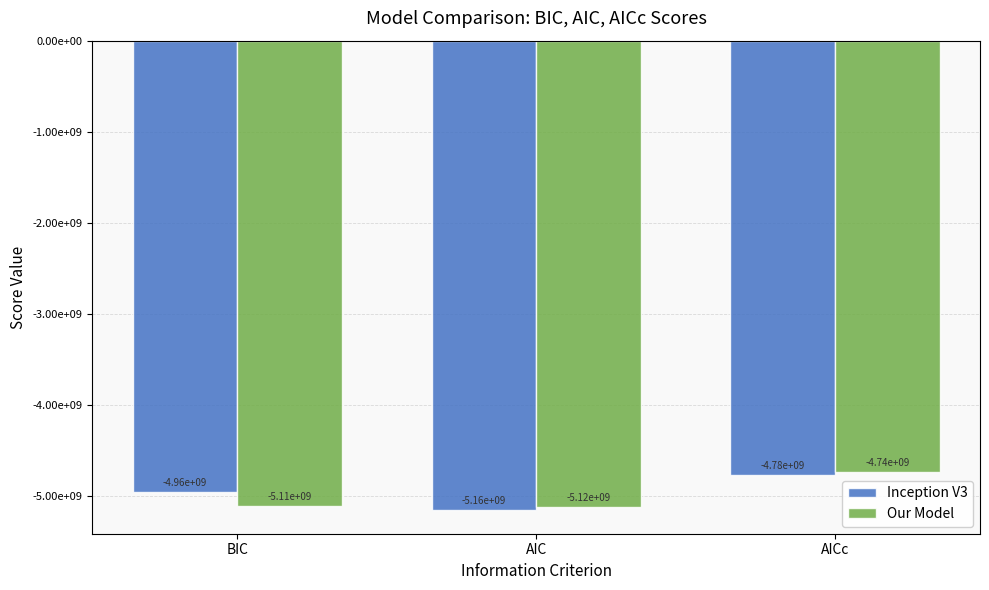

What is the lowest value of the Our Model series?

-5122797615.9